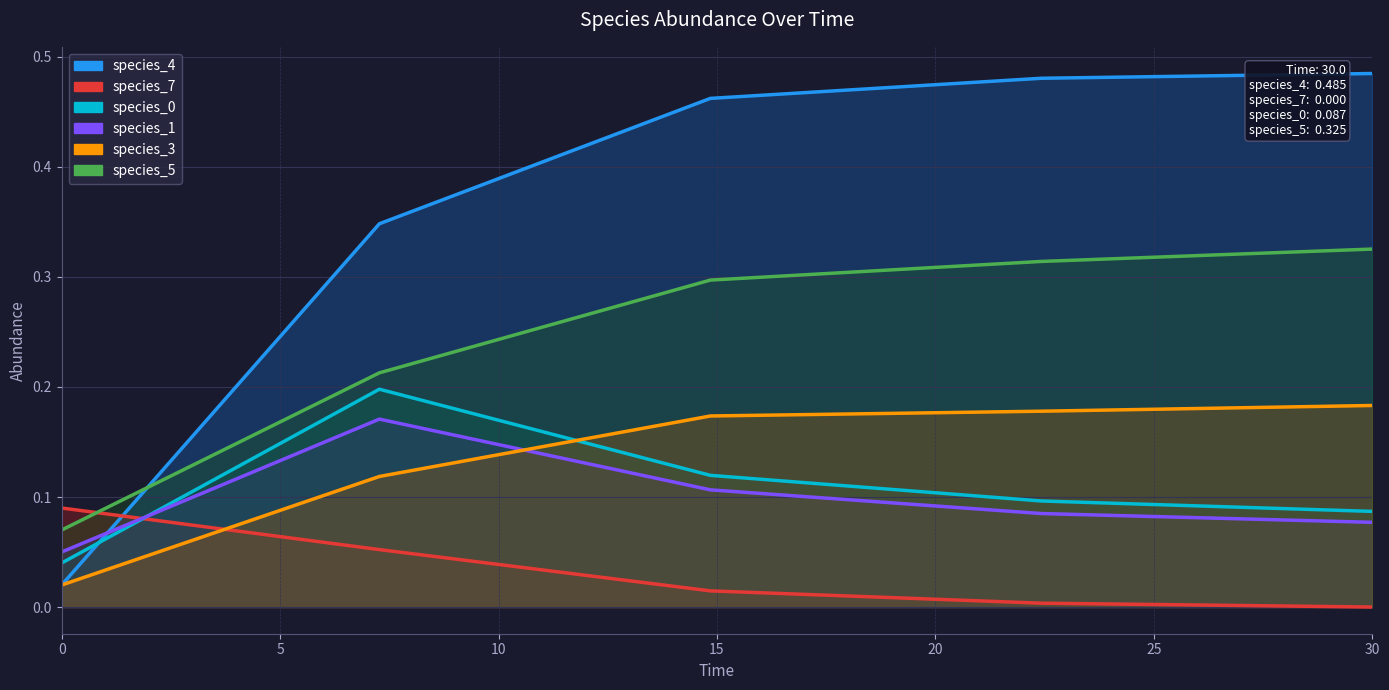

What is the value of the species_1 point at the 4th from the left?

0.1